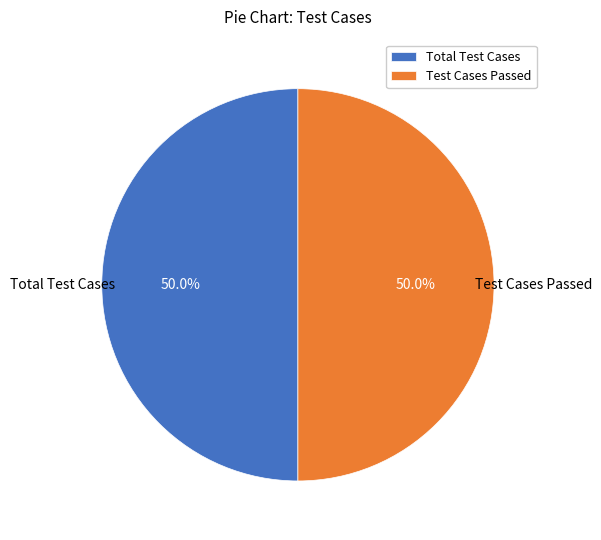

To the nearest percent, what is the difference between the largest and smallest slice percentages?

0%